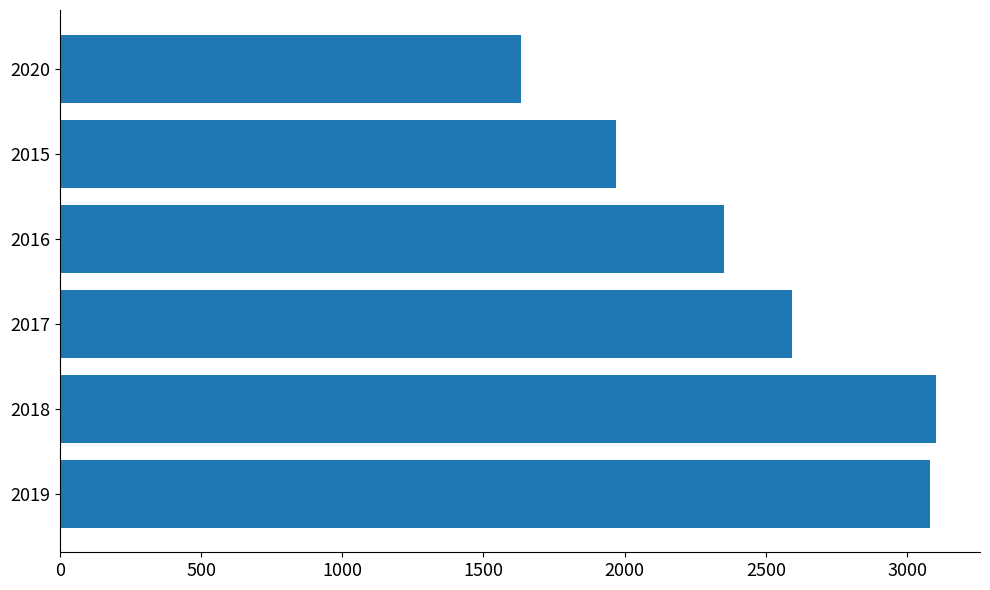

Which category has the lowest value across all series?

2020